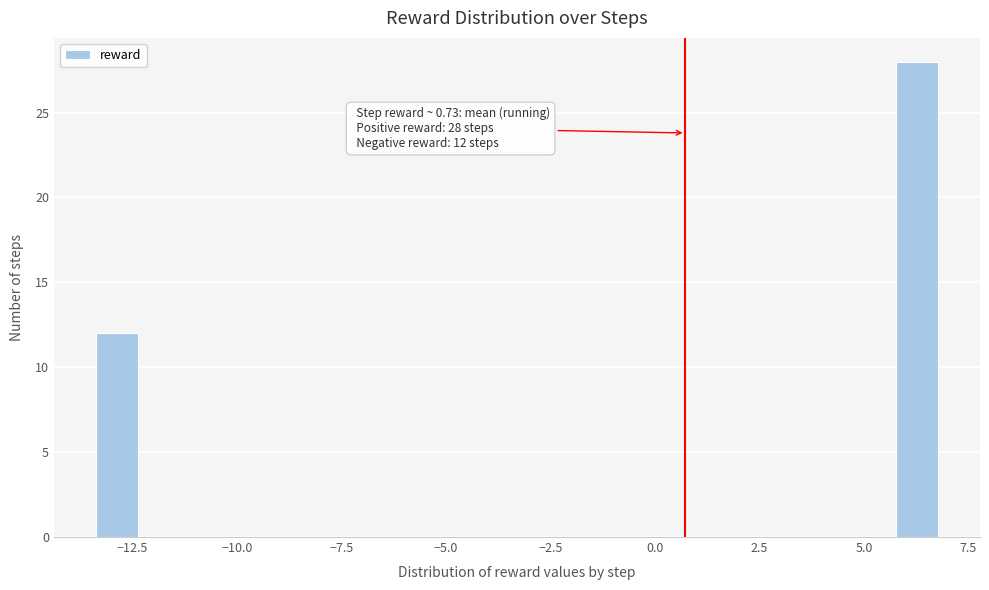

Read against the x-axis, roughly where is the centre of the tallest bar?

6.5